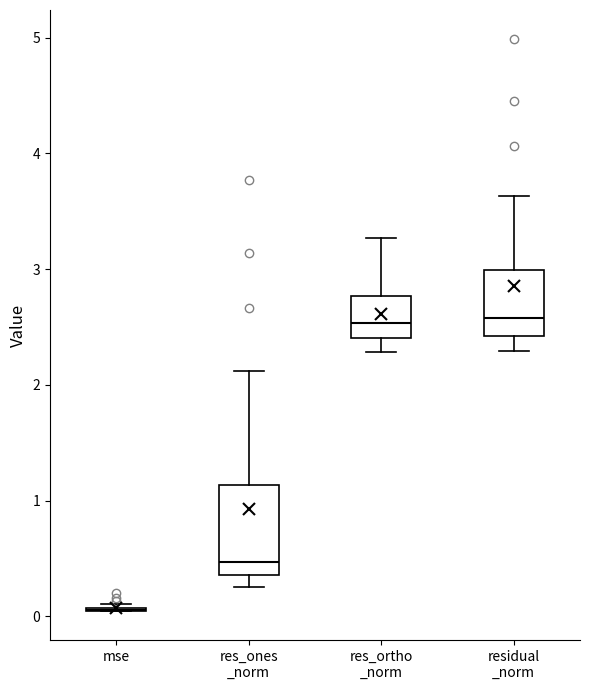

Reading left to right, transcribe this box plot: for each box, give where its median line is, the range the box spans, and where its two whiskers end, as read against the y-axis. The values are not printed on the chart, so give them approximately, as read against the axis.

mse: box collapsed to a line at 0.1, whiskers 0.0 to 0.1
res_ones _norm: median 0.5, box 0.4 to 1.1, whiskers 0.3 to 2.1
res_ortho _norm: median 2.5, box 2.4 to 2.8, whiskers 2.3 to 3.3
residual _norm: median 2.6, box 2.4 to 3.0, whiskers 2.3 to 3.6